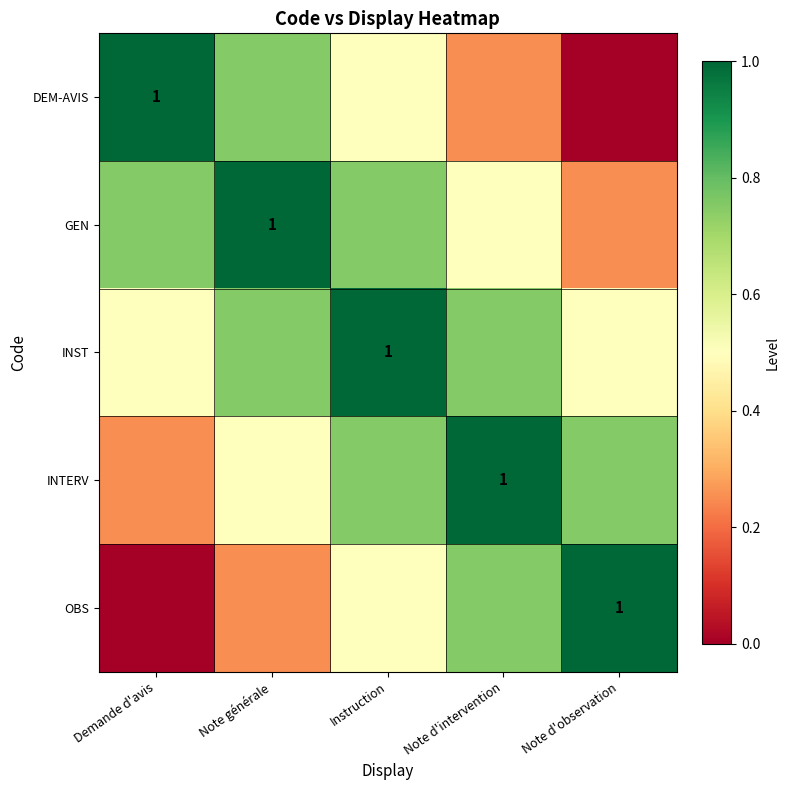

Count the INTERV values in the range 0 to 1.

5